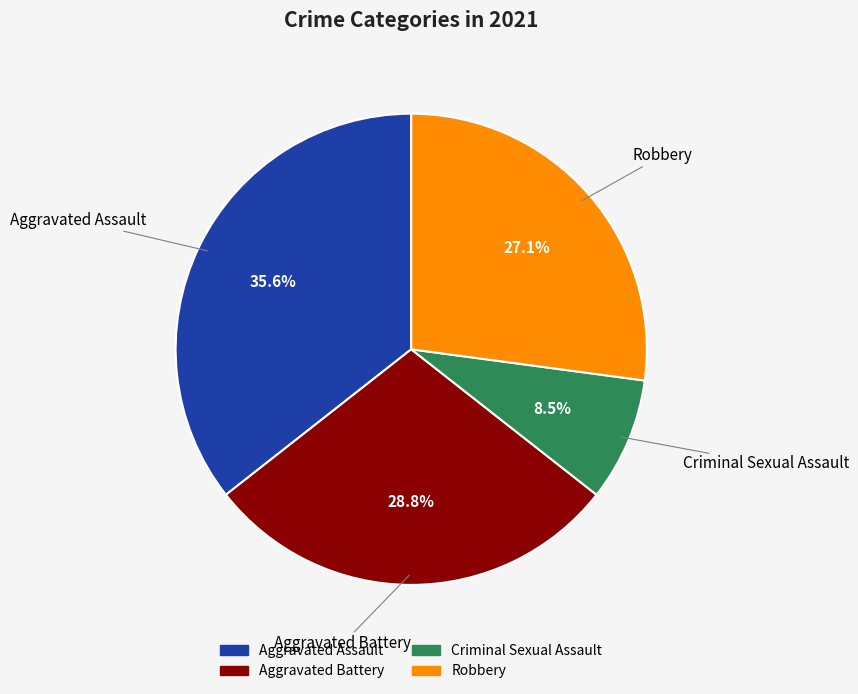

Between Criminal Sexual Assault and Robbery, which is larger?

Robbery